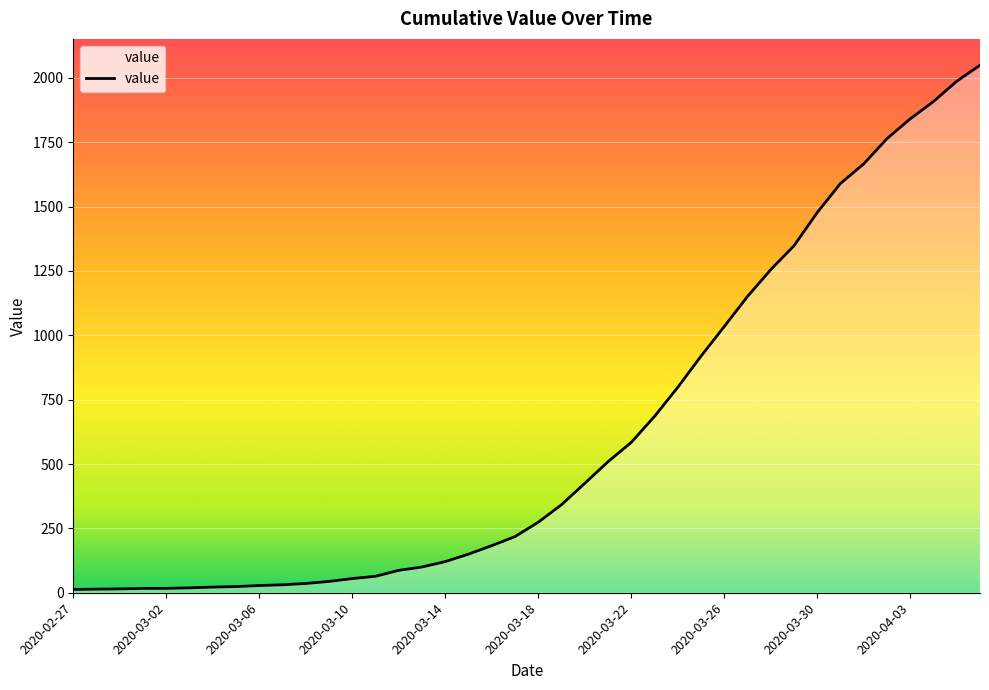

What is the maximum value shown in the chart?

2049